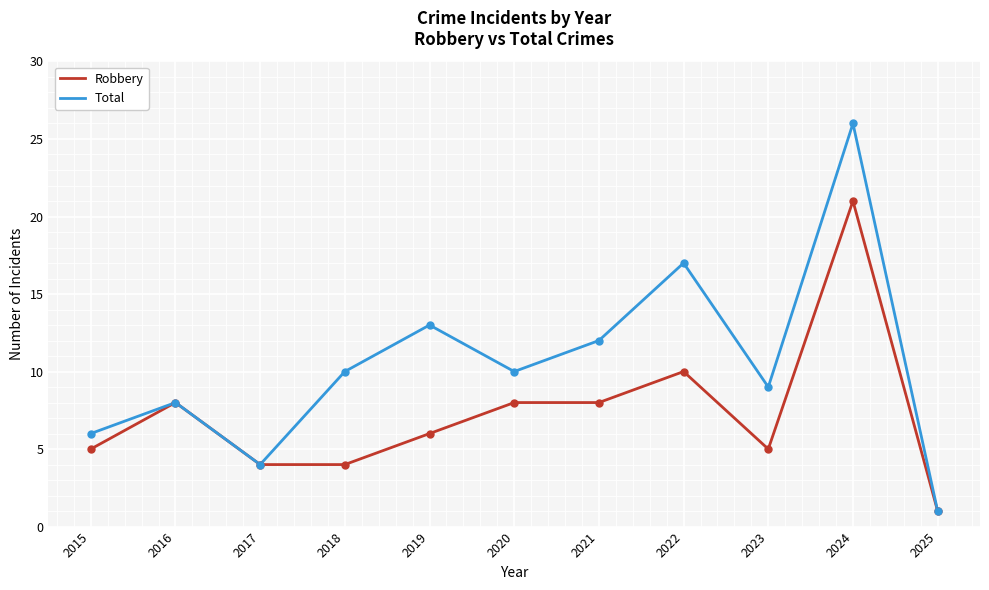

Which series has the largest total across all categories?

Total